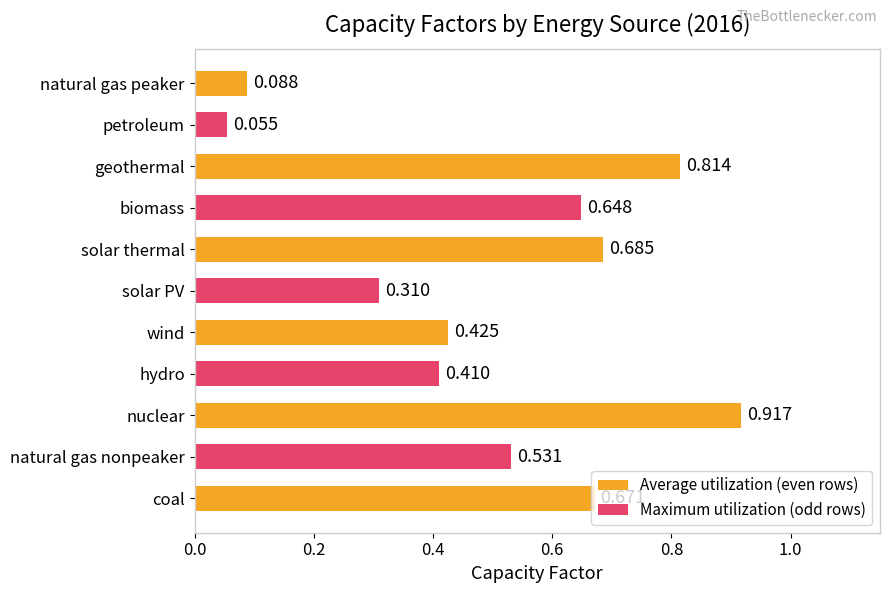

Between nuclear and hydro, which is larger?

nuclear